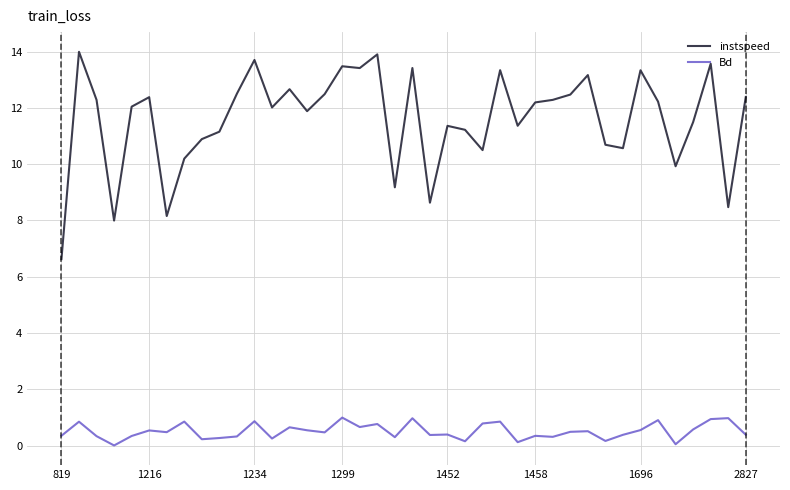

Which series has the largest total across all categories?

instspeed